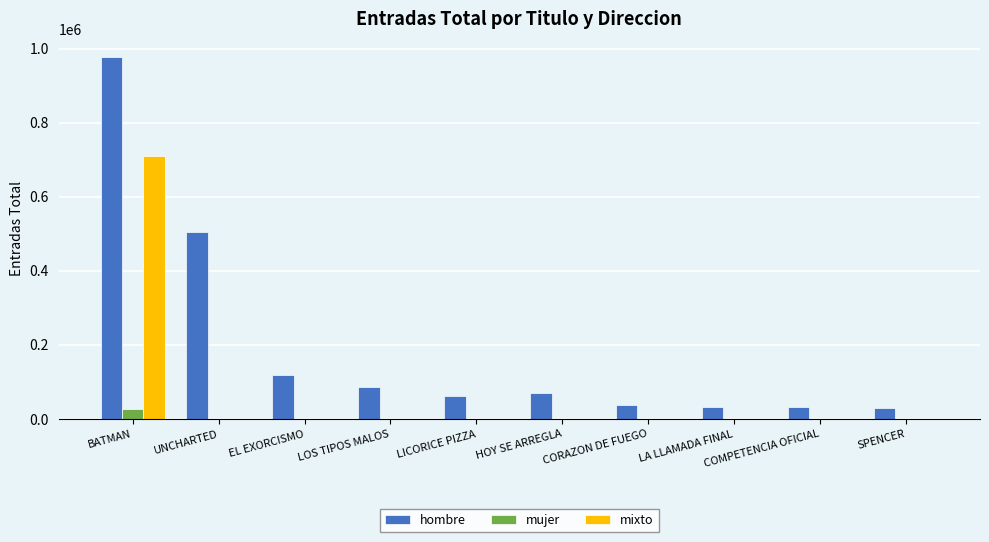

The mixto series shows 0 at LOS TIPOS MALOS. True or false?

True